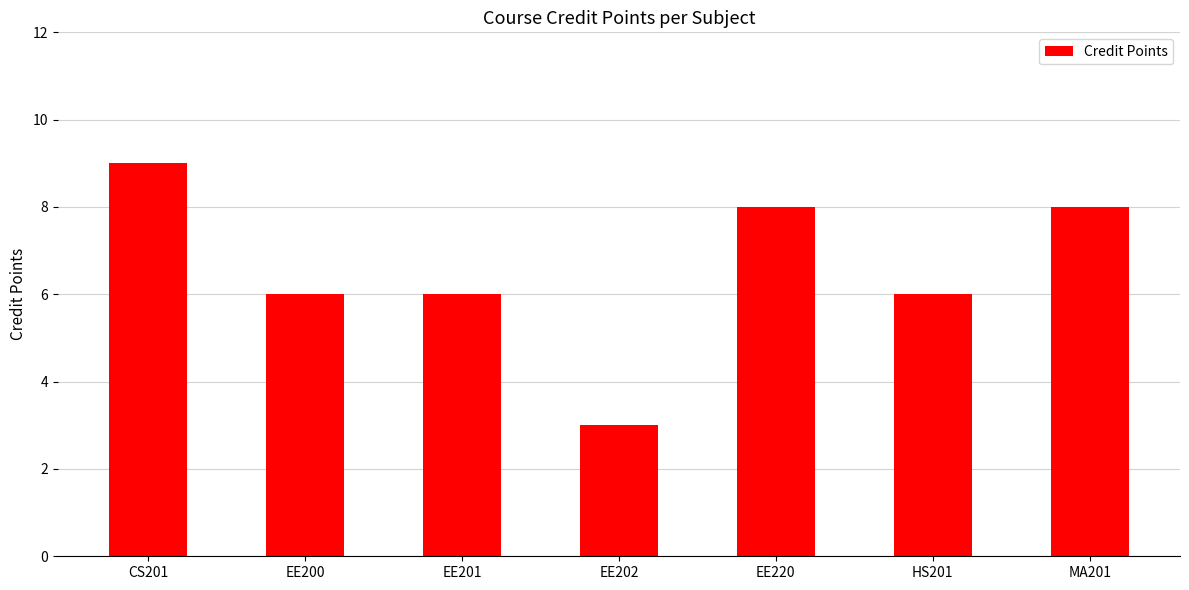

What is the maximum value shown in the chart?

9